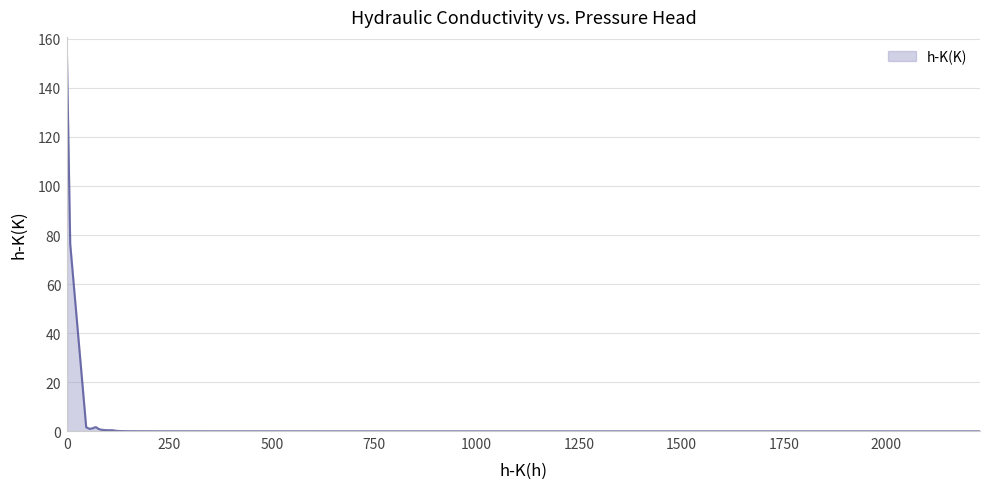

What is the greatest value displayed?

153.1